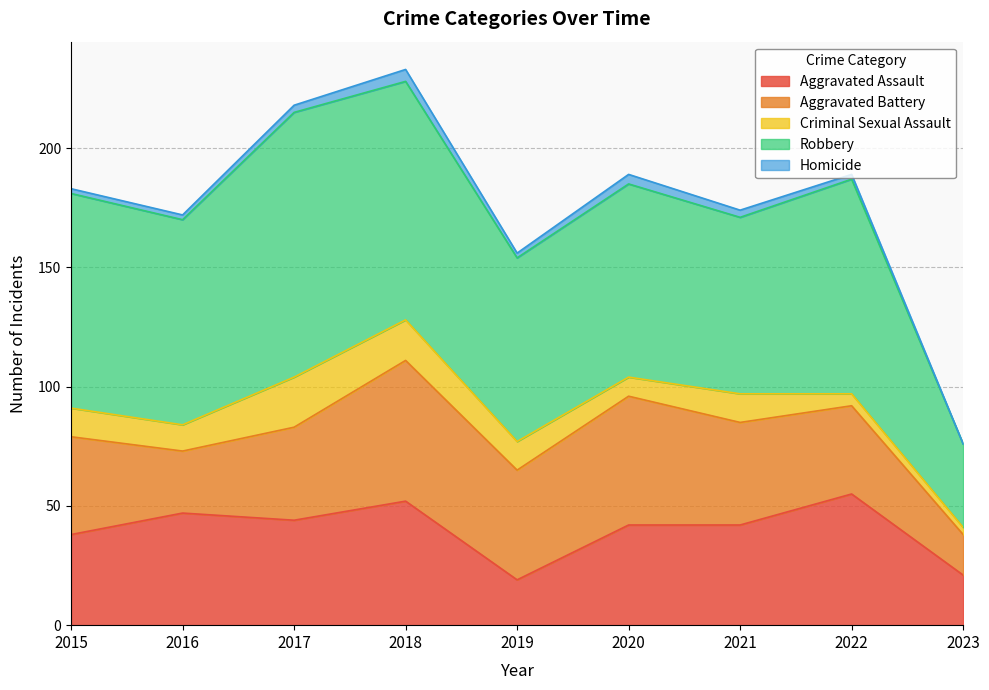

Which series has the largest total across all categories?

Robbery